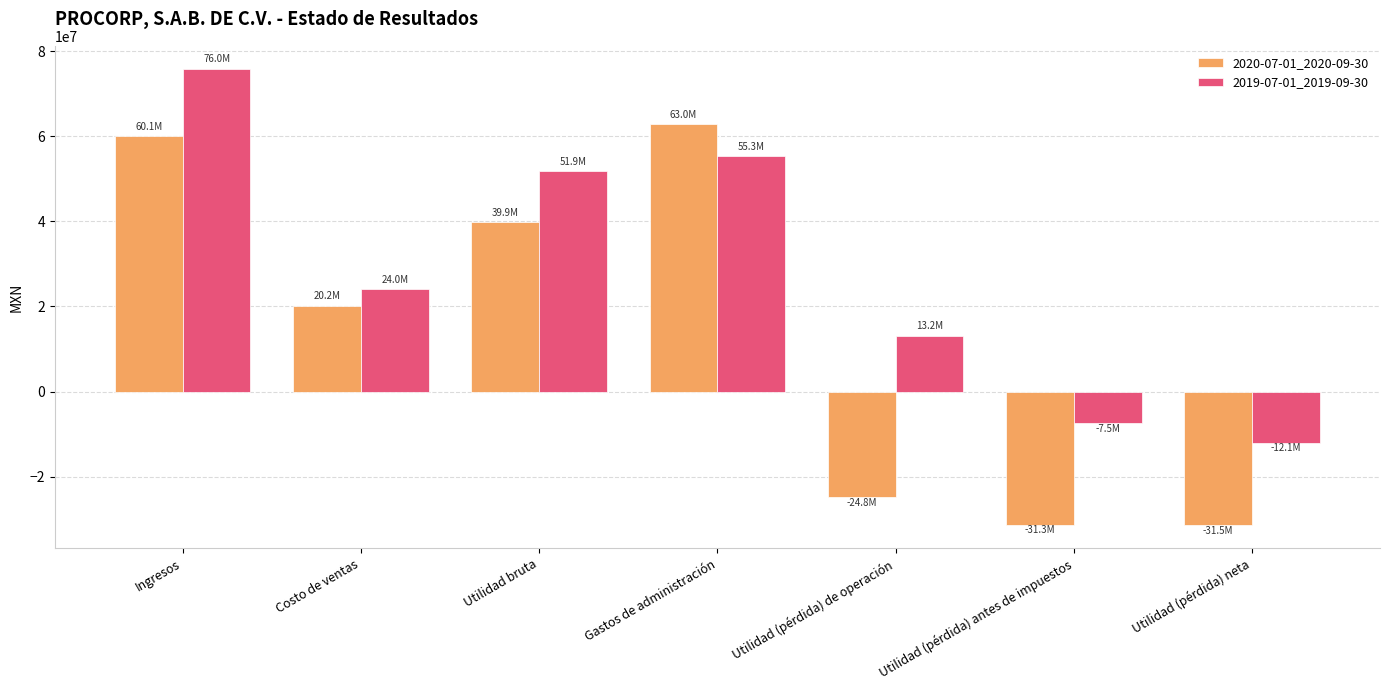

Is the value of 2020-07-01_2020-09-30 at Gastos de administración greater than the value of 2019-07-01_2019-09-30 at Utilidad bruta?

Yes